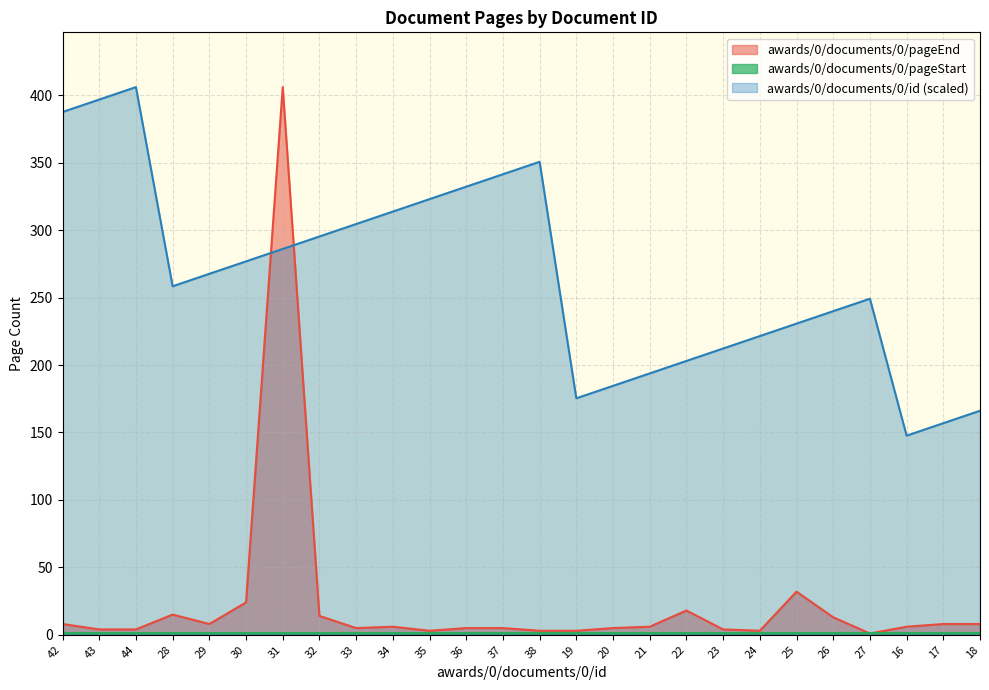

What is the difference between the awards/0/documents/0/id values at 27 and 44?

156.9